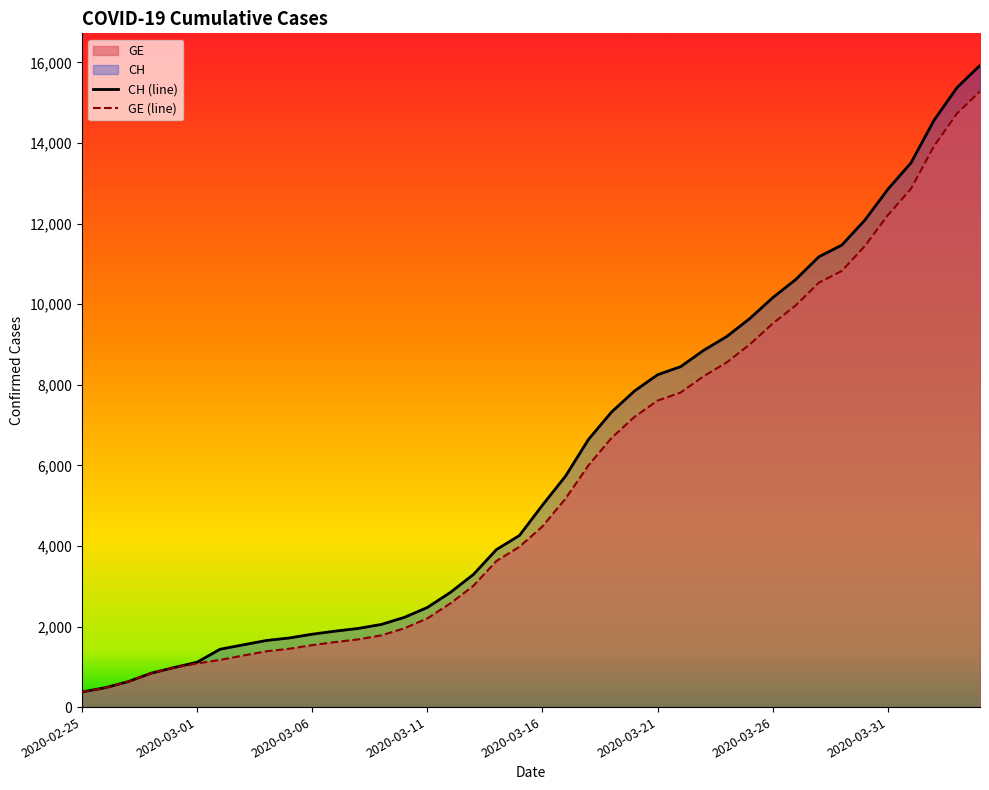

True or false: CH (line) and GE (line) cross at least once.

False